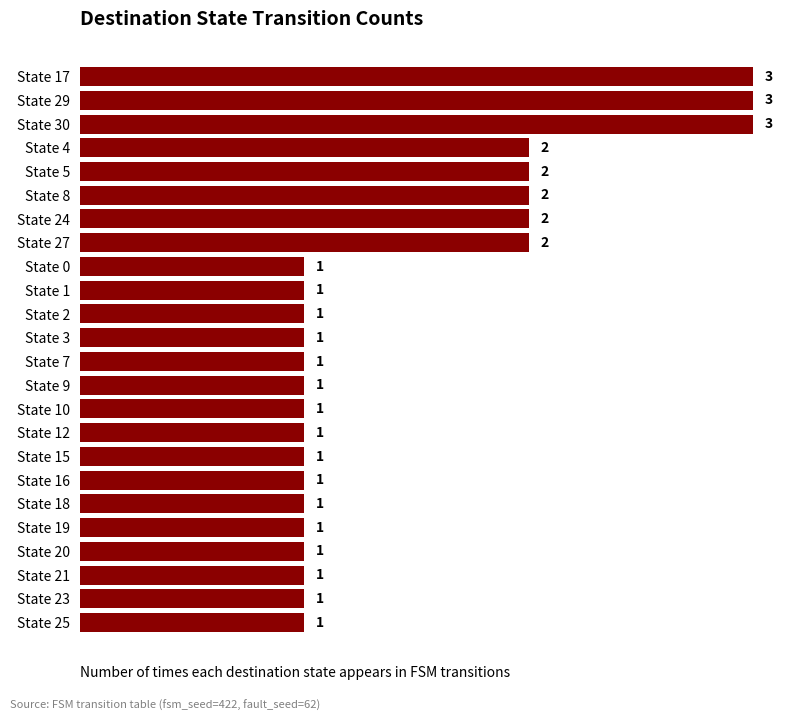

Reading top to bottom, list all the values displayed in this chart.

State 17=3	State 29=3	State 30=3	State 4=2	State 5=2	State 8=2	State 24=2	State 27=2	State 0=1	State 1=1	State 2=1	State 3=1	State 7=1	State 9=1	State 10=1	State 12=1	State 15=1	State 16=1	State 18=1	State 19=1	State 20=1	State 21=1	State 23=1	State 25=1